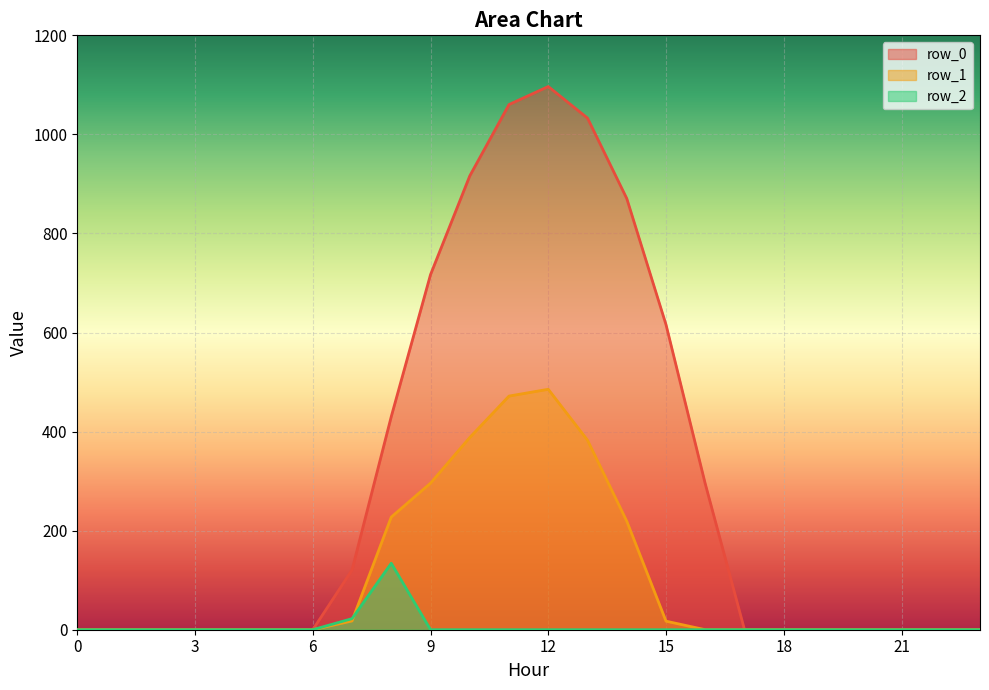

Rank the categories by row_0 value from lowest to highest.

0, 1, 2, 3, 4, 5, 6, 17, 18, 19, 20, 21, 22, 23, 7, 16, 8, 15, 9, 14, 10, 13, 11, 12